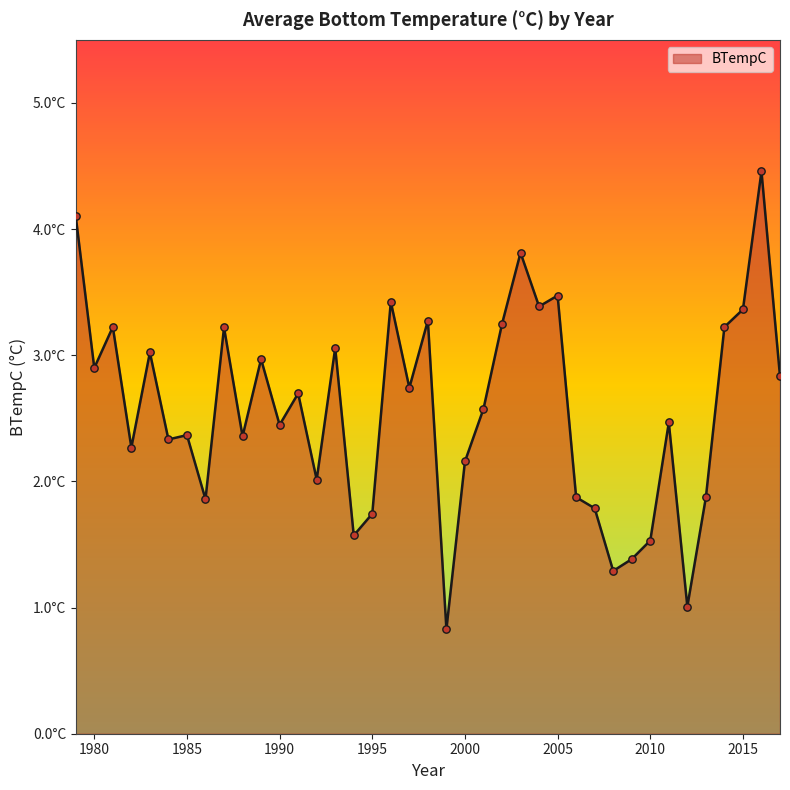

Is this an area chart (filled region under the line)?

Yes